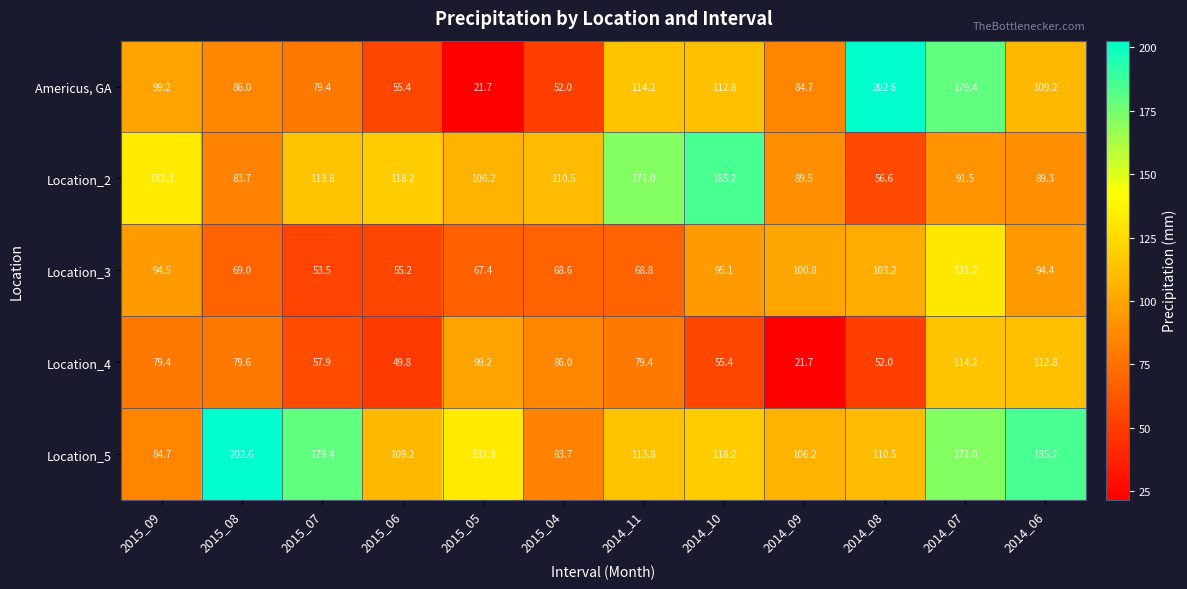

What is the lowest value of the Location_3 series?

53.5